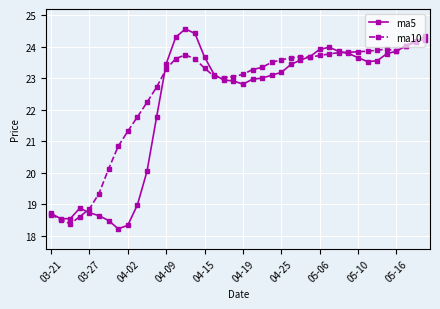

What is the greatest value displayed?

24.6